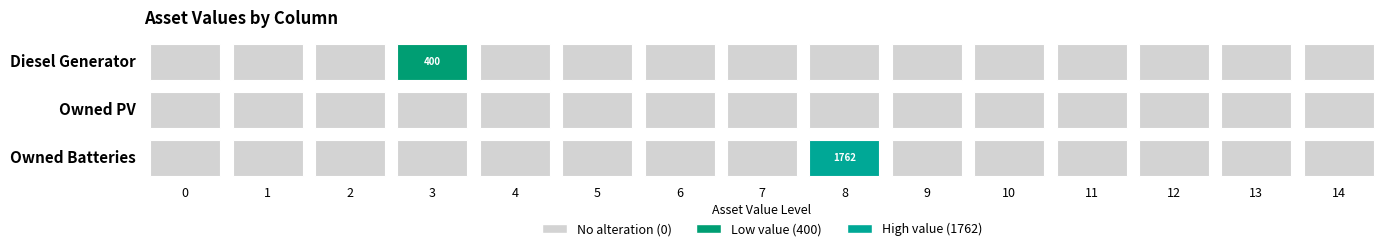

At 0, list the series in order from largest to smallest.

Diesel Generator, Owned PV, Owned Batteries